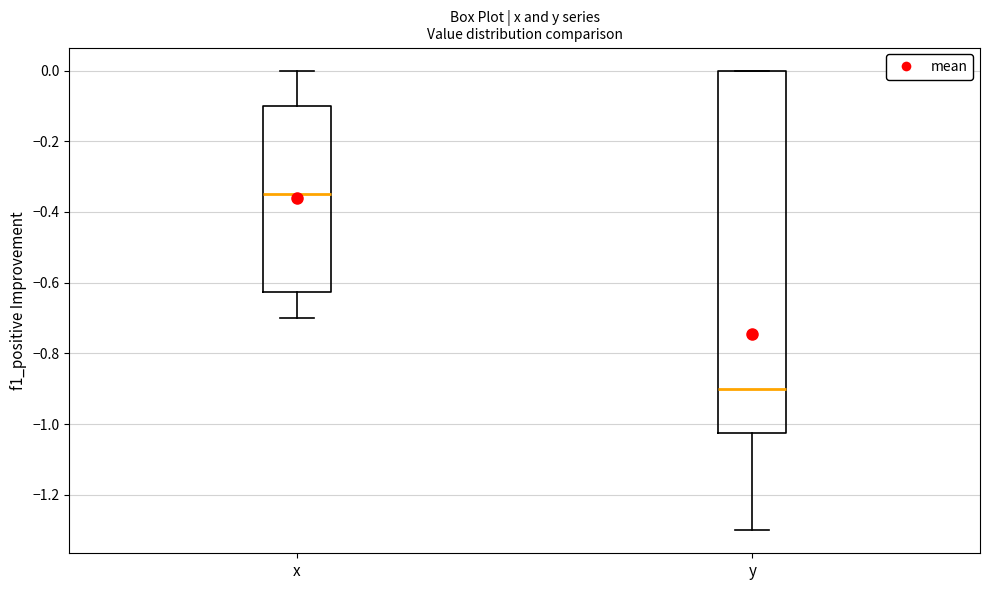

Where is the lower edge of the box for x on the y-axis? The values are not printed on the chart, so give them approximately, as read against the axis.

-0.62